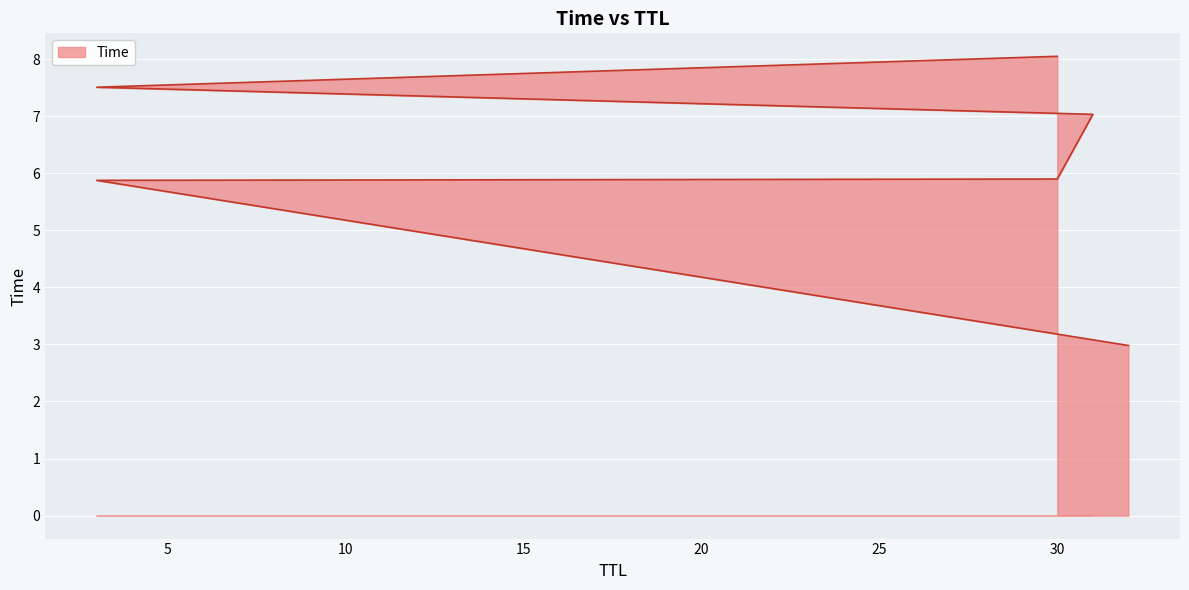

Reading left to right, transcribe all the data shown in this chart.

32=3.0	3=5.9	30=5.9	31=7.0	3=7.5	30=8.0